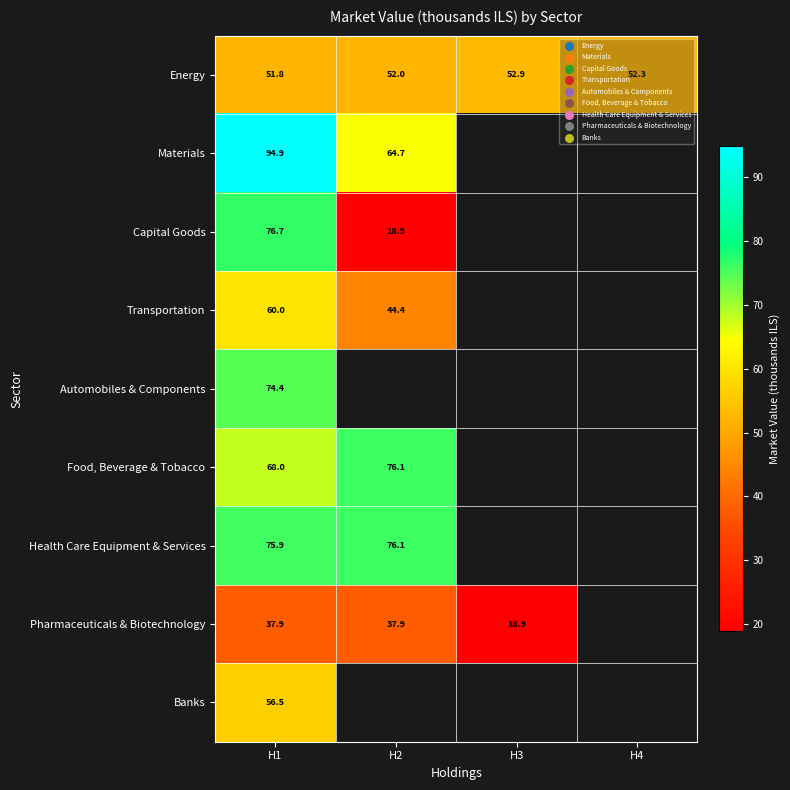

At how many categories does at least one series exceed 84?

1